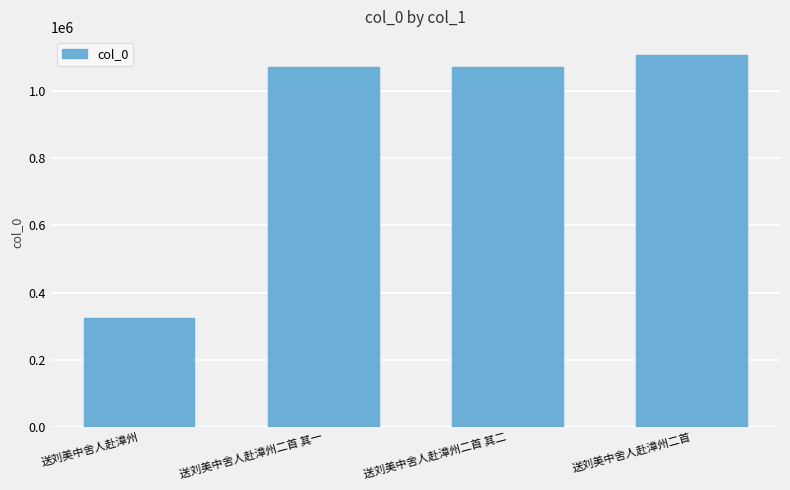

What is the difference between the maximum and minimum values?

782434